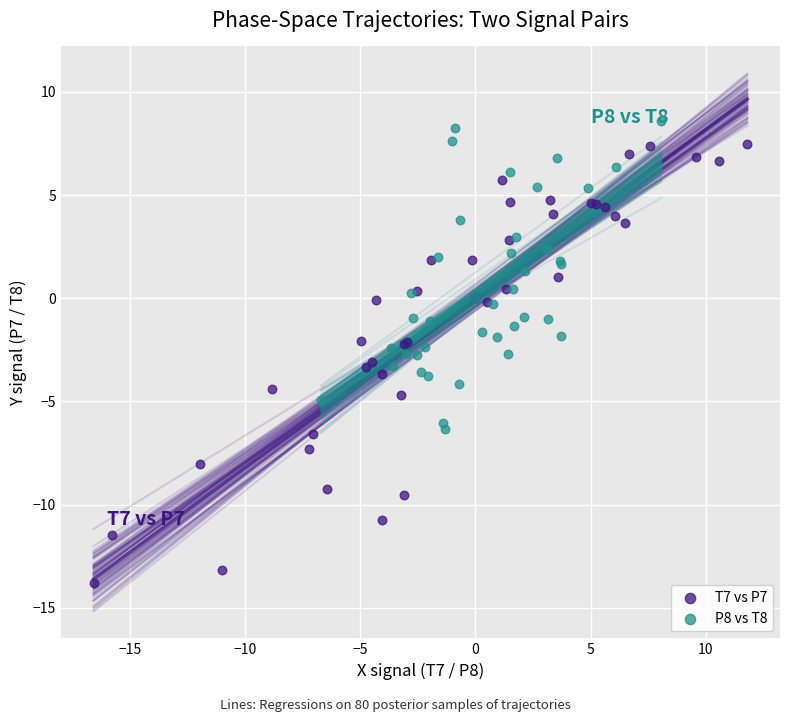

Which series contains the lowest Y value?

T7 vs P7